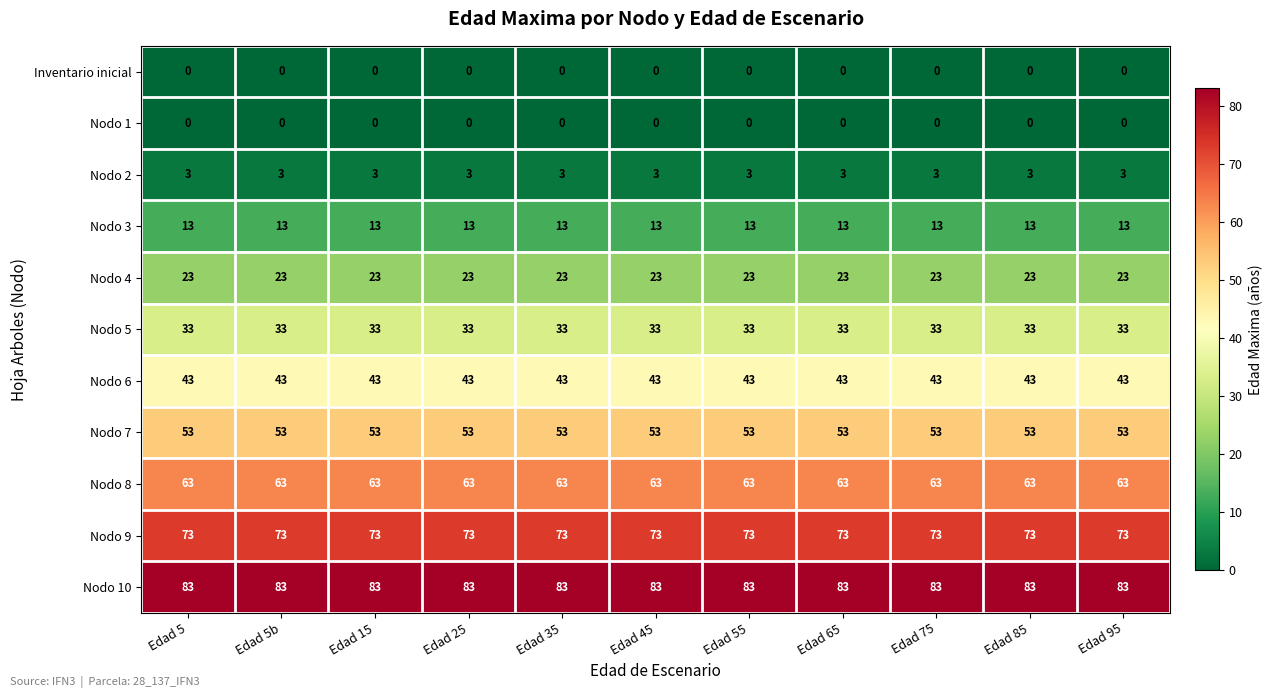

What is the greatest value displayed?

83